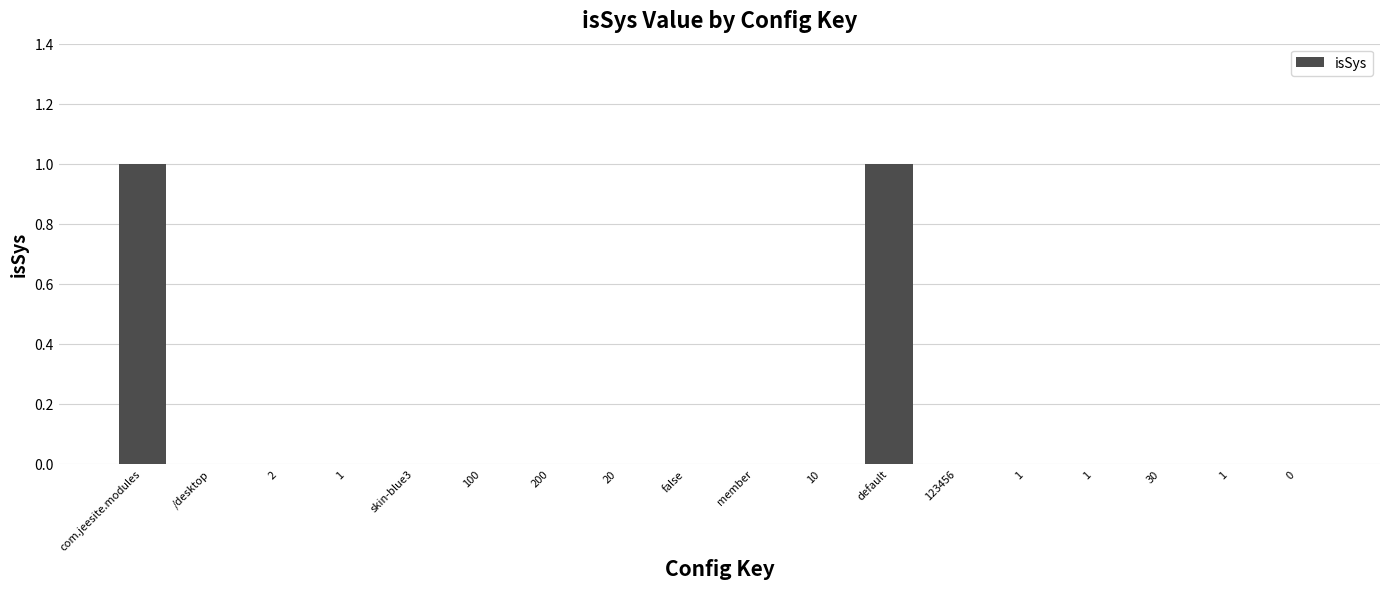

How many categories are shown in the chart?

18